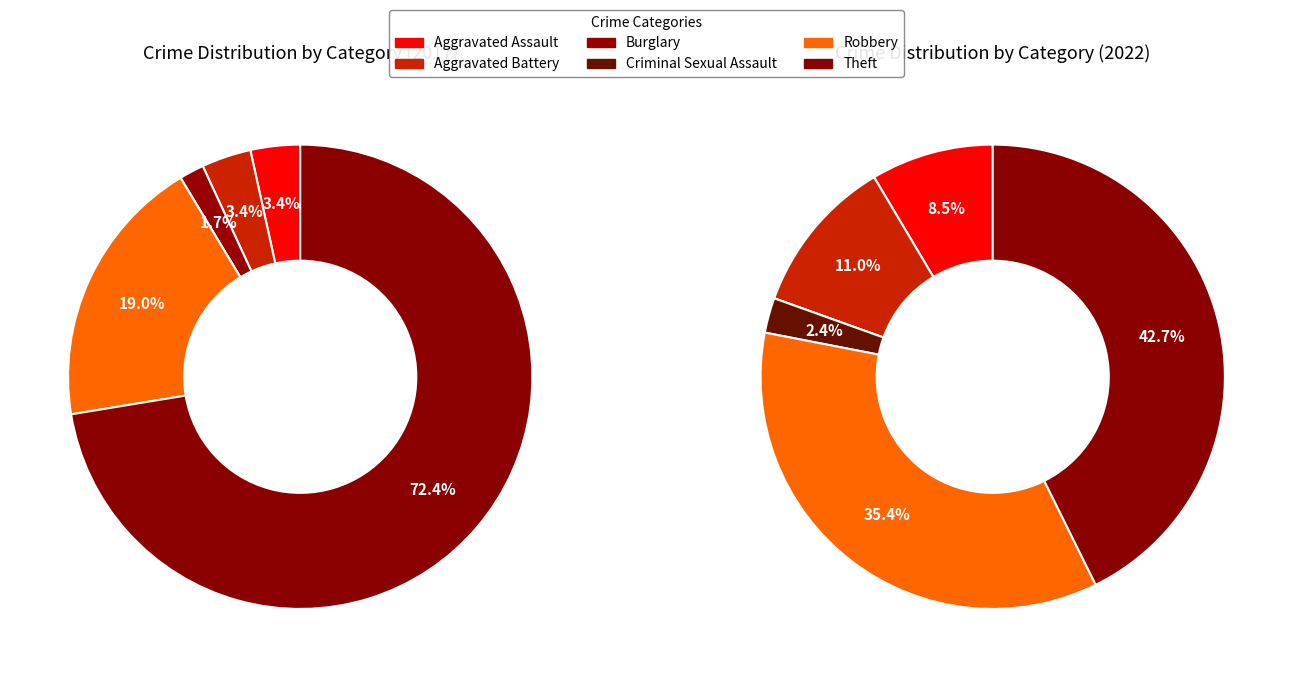

Between 4 and 3, which is larger?

4